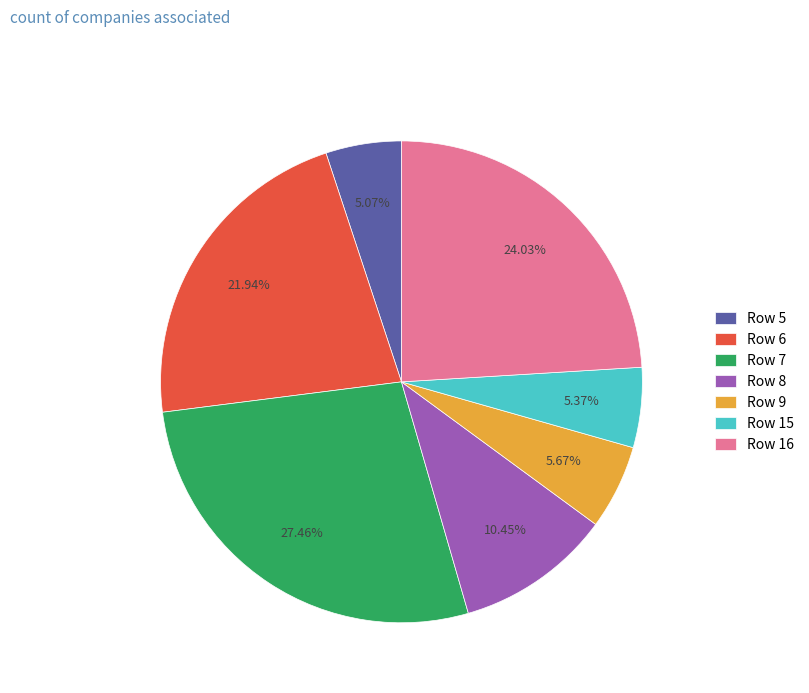

Does Row 8 represent more than half of the total?

No